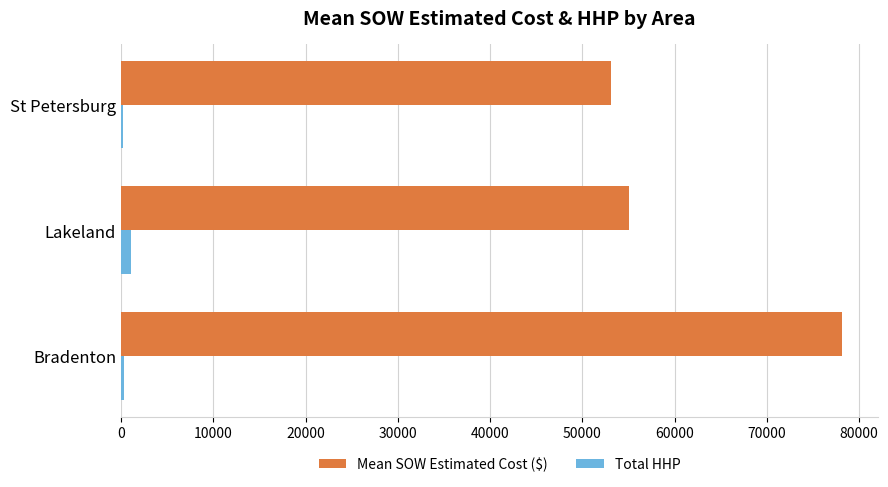

Which series has the largest total across all categories?

Mean SOW Estimated Cost ($)